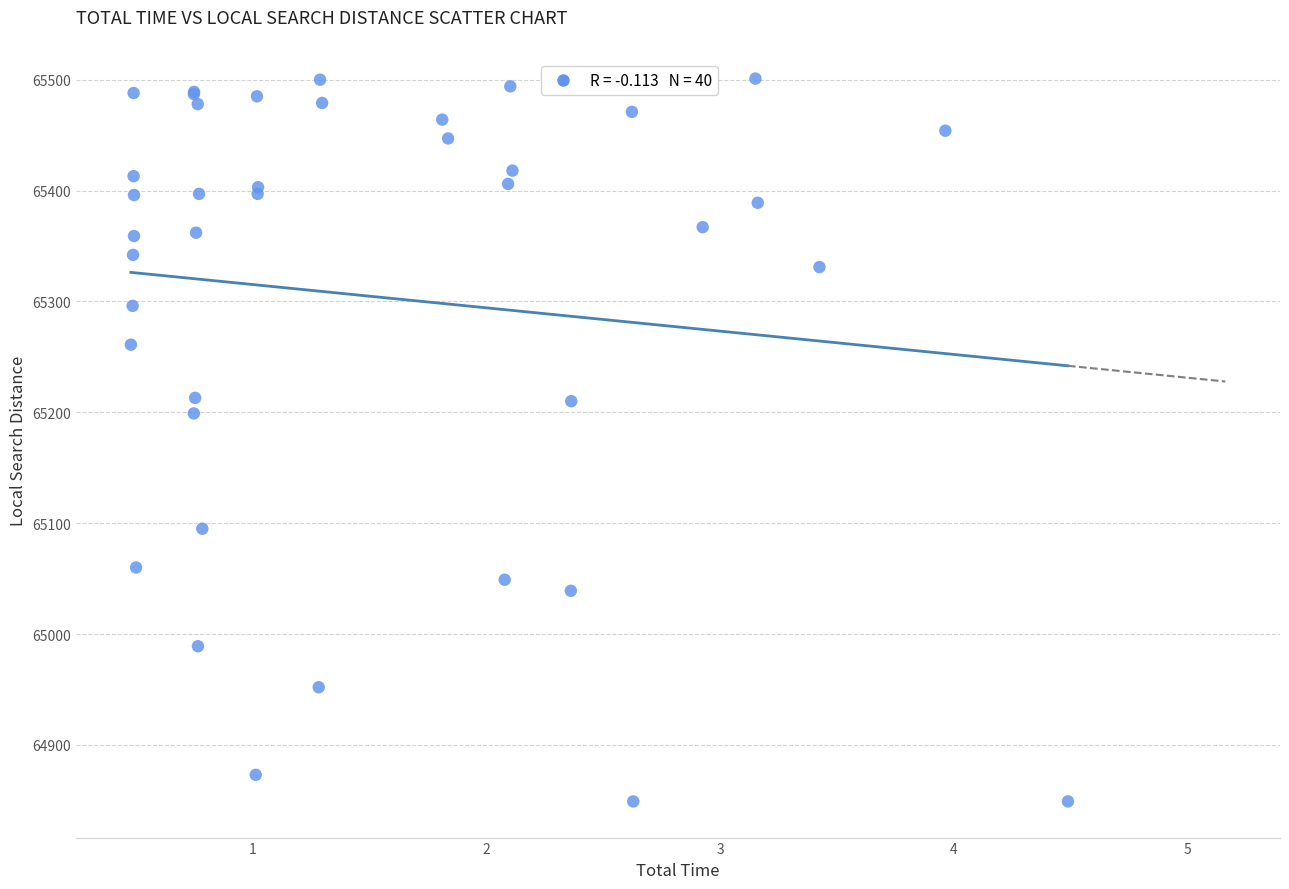

What Y value in the scatter plot is closest to 65175?

65199